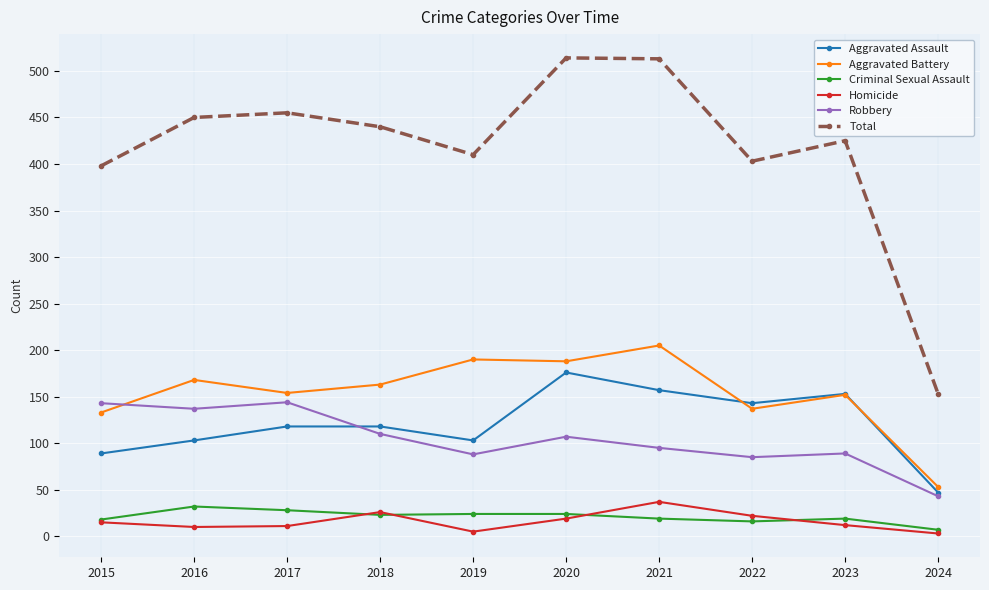

What is the value of the Criminal Sexual Assault point at the 7th from the left?

19